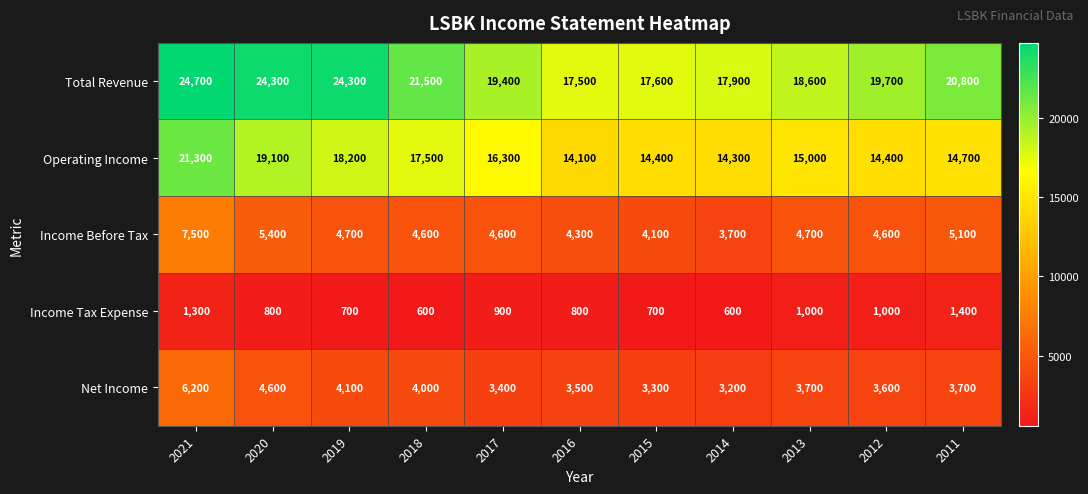

What is the total value across all series at 2013?

43000